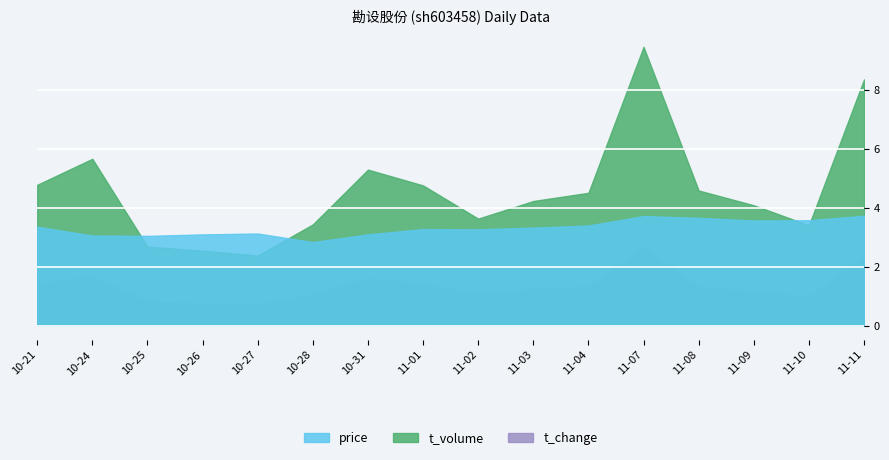

Between 2022-10-31 and 2022-11-08, which series saw the biggest shift?

t_volume